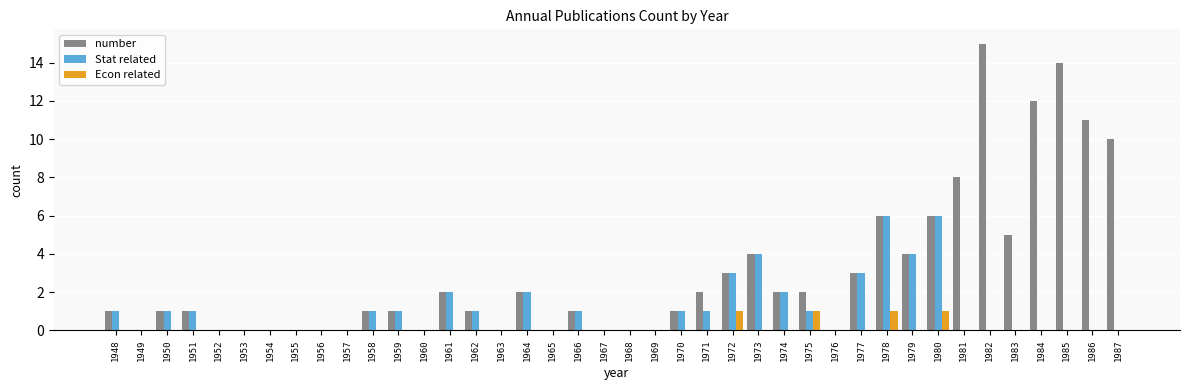

At which category is the sum across all series the highest?

1982